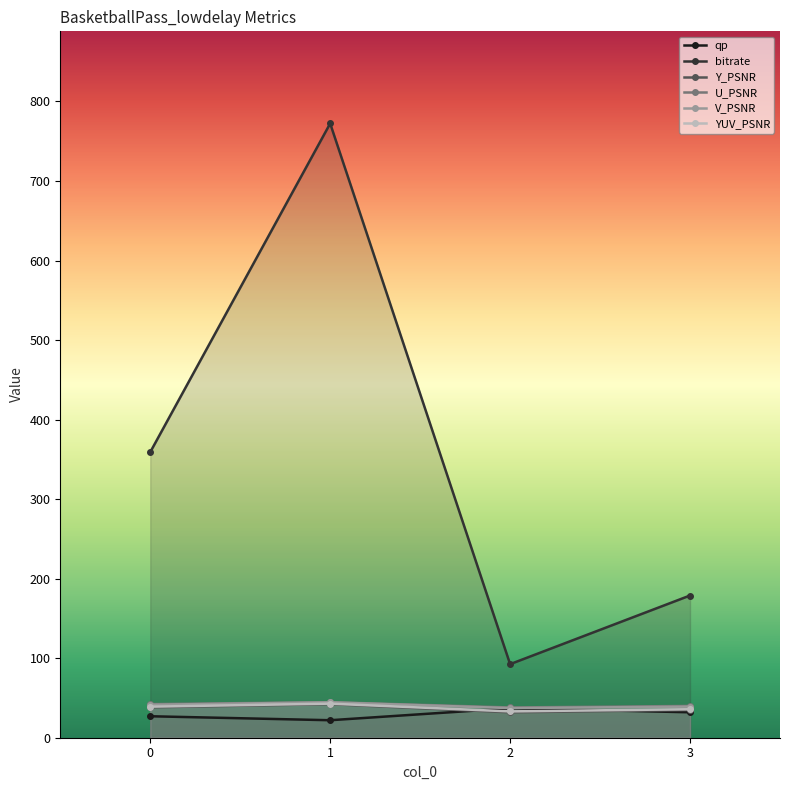

The Y_PSNR series shows 34.8 at 3. True or false?

True